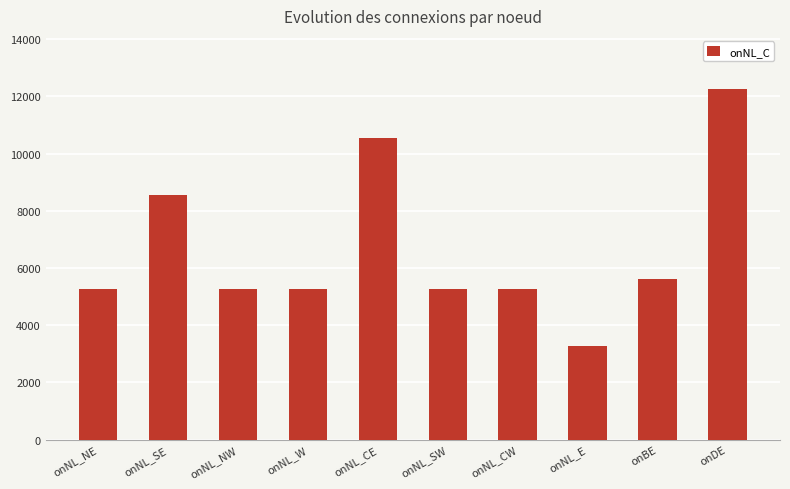

Reading left to right, transcribe all the data shown in this chart.

onNL_NE=5270	onNL_SE=8560	onNL_NW=5270	onNL_W=5270	onNL_CE=10540	onNL_SW=5270	onNL_CW=5270	onNL_E=3290	onBE=5600	onDE=12270